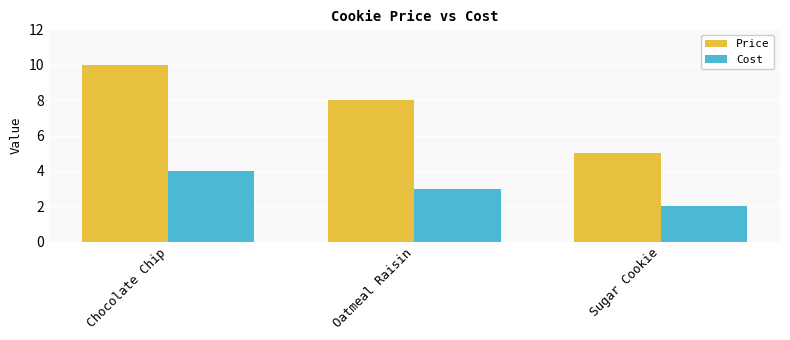

What is the spread (max minus min) of values at Chocolate Chip?

6